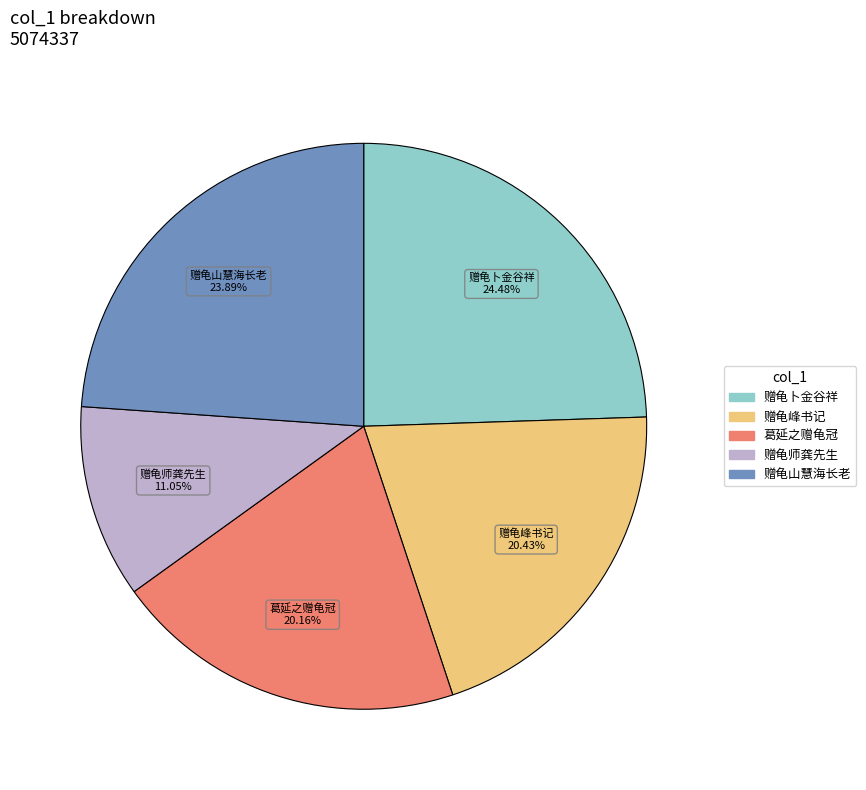

Does 赠龟峰书记 account for over 50% of the chart?

No